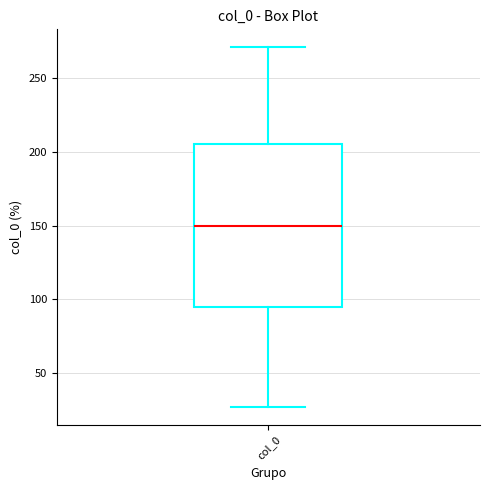

Where does the upper whisker of the box for col_0 end on the y-axis? The values are not printed on the chart, so give them approximately, as read against the axis.

270